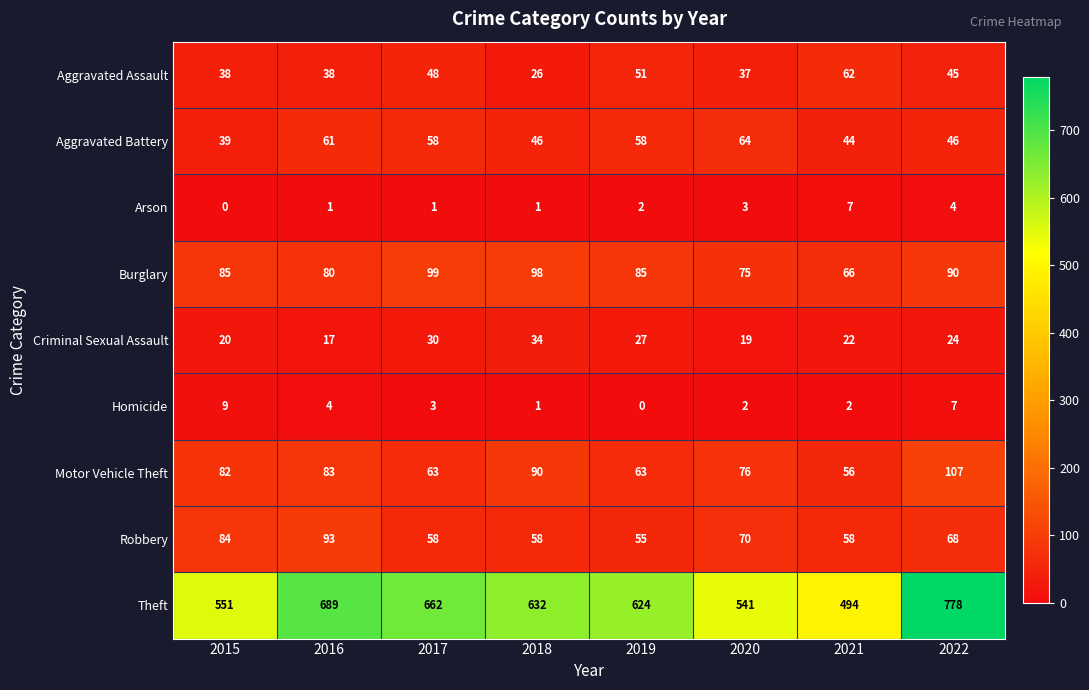

Read the Aggravated Assault value at 2020, to the nearest 5.

35